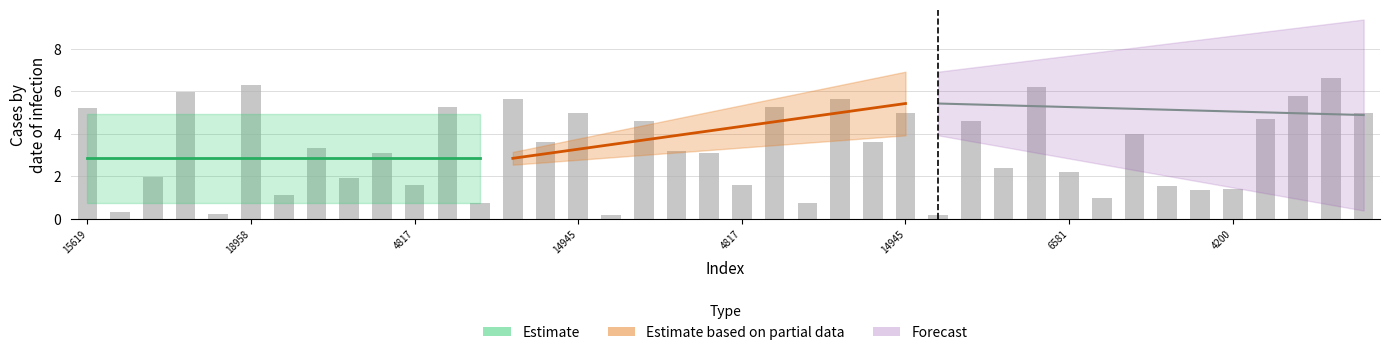

The chart shows a value of 6.2 at 29. True or false?

True